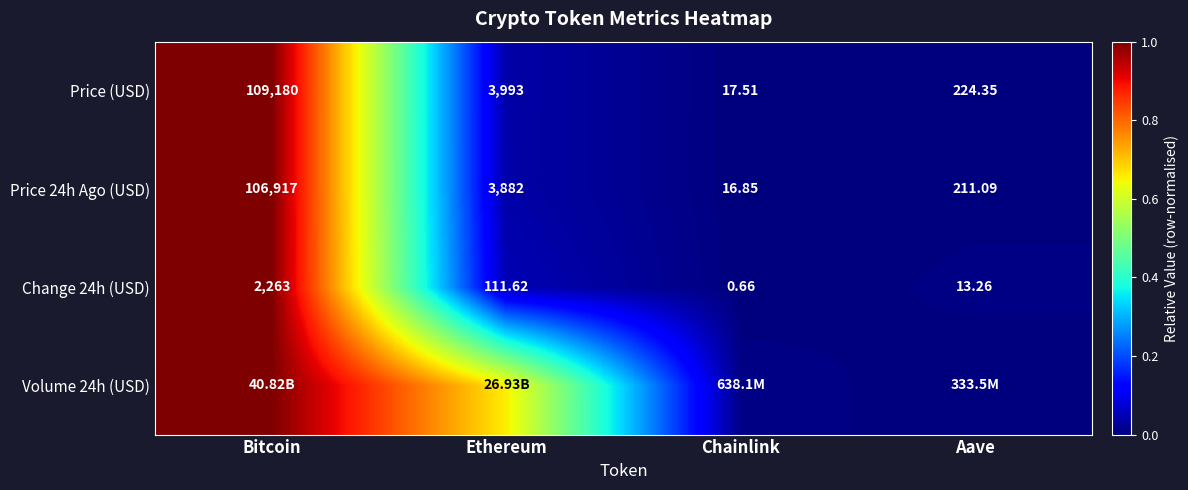

Where is Price (USD) nearest to the value 54598?

Ethereum